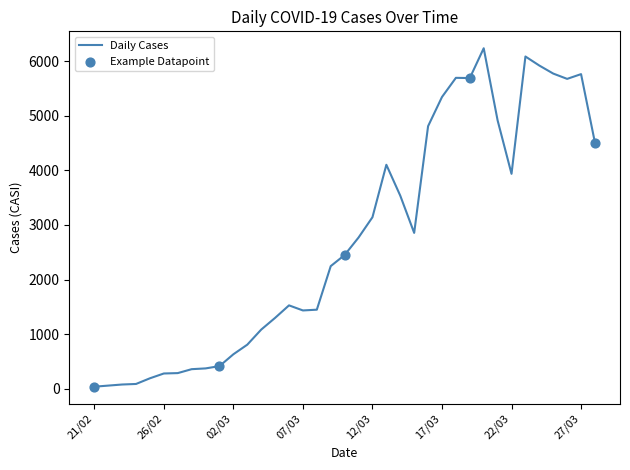

What is the maximum value shown in the chart?

6237